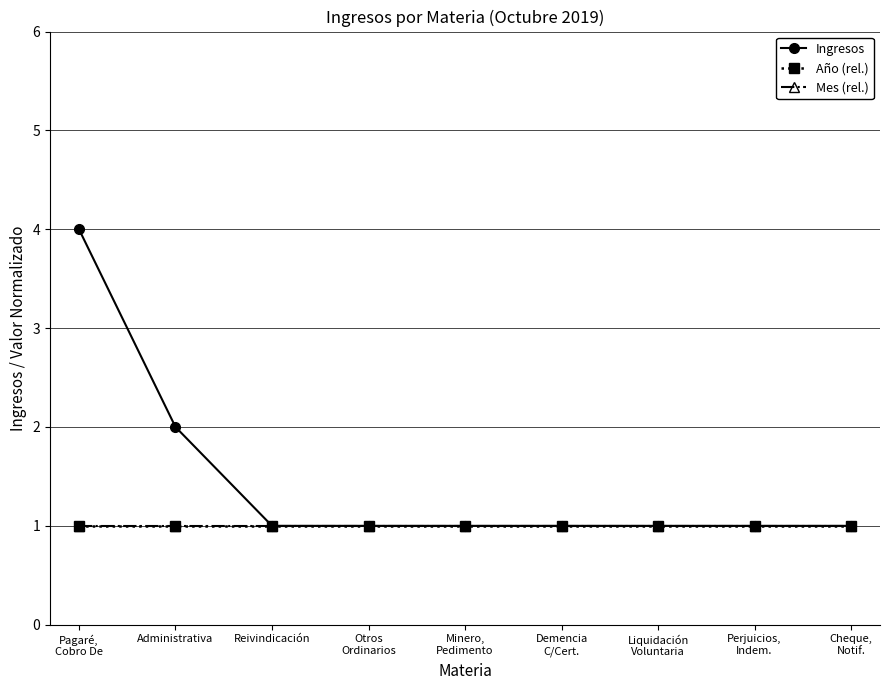

What is the maximum value for Año (rel.)?

1